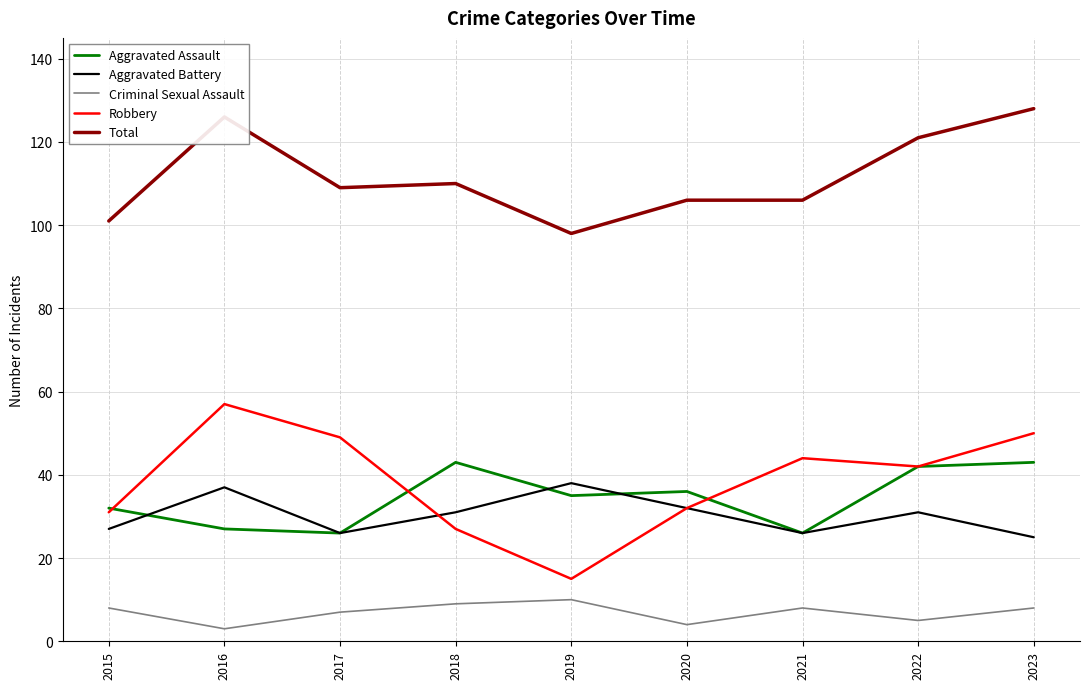

What is the sum of the Robbery values at 2022 and 2020?

74